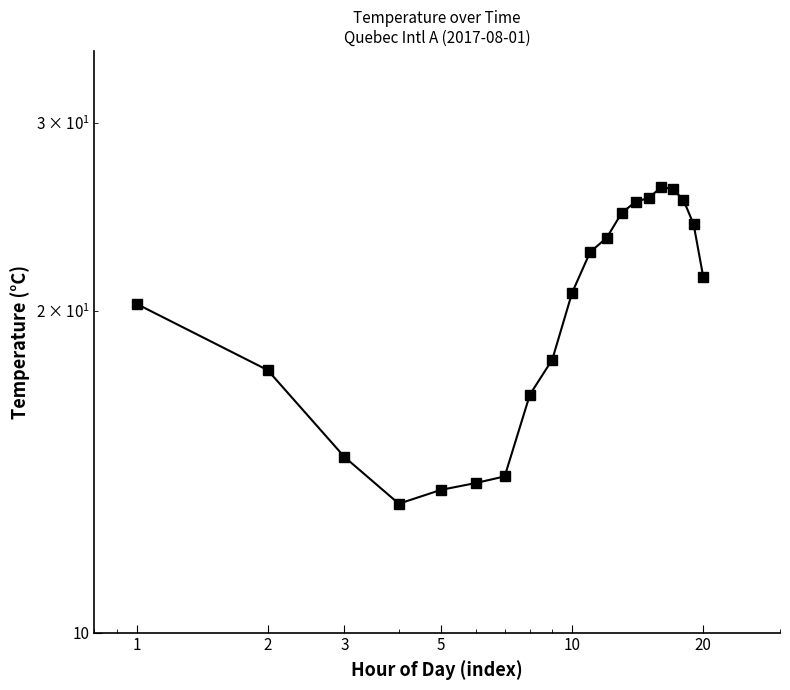

How many values exceed 21?

10